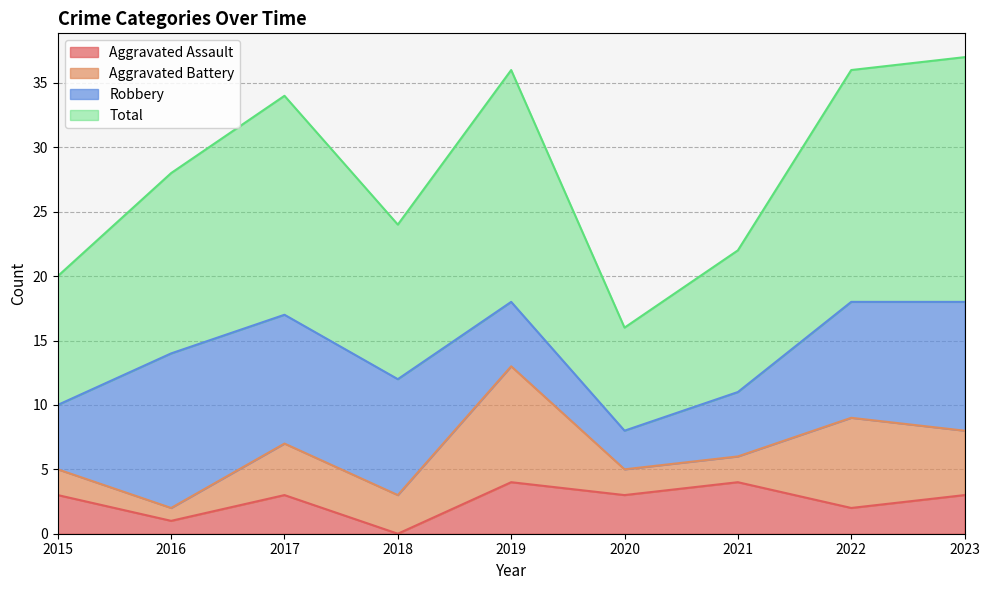

What is the sum of the Aggravated Assault values at 2015 and 2016?

4